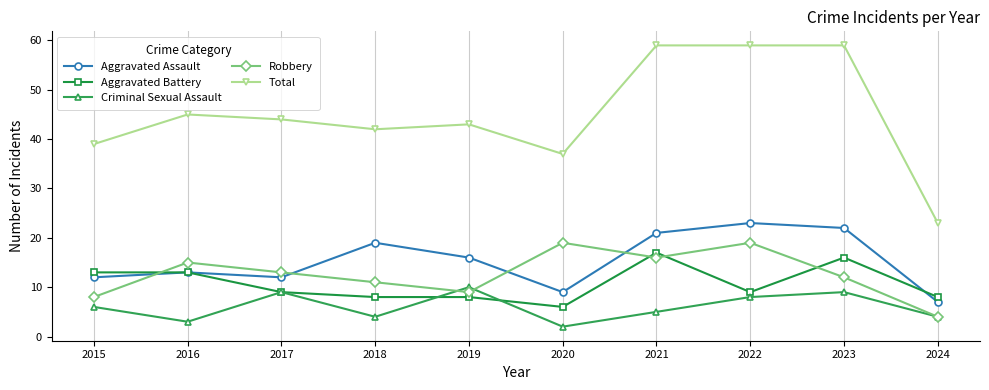

What is the highest value of the Aggravated Assault series?

23